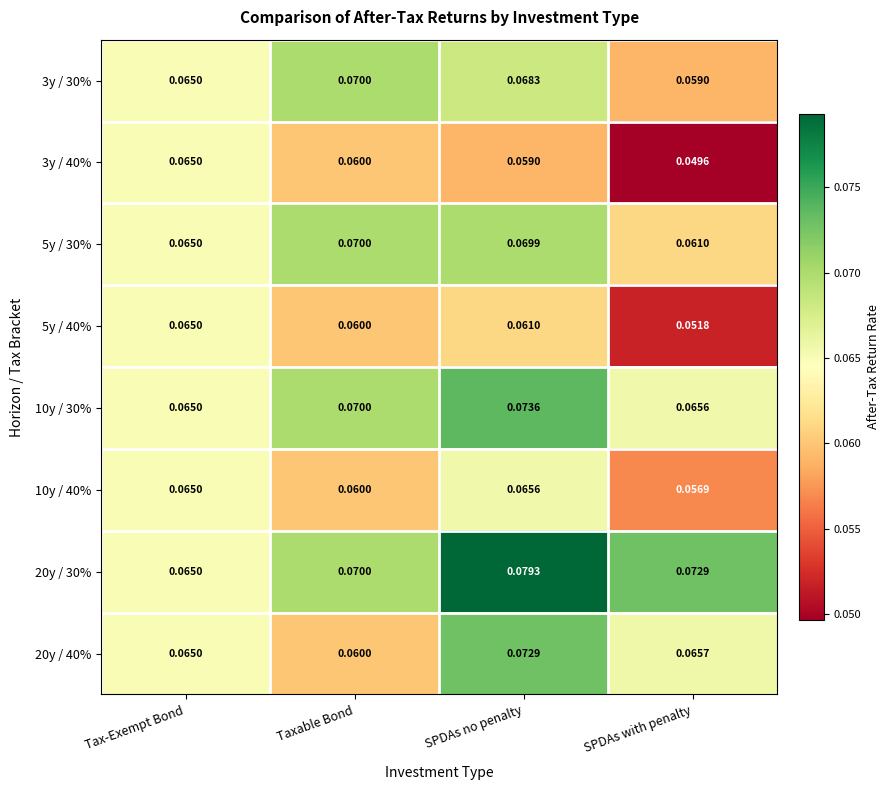

Which series has the widest spread of values?

3y / 40%